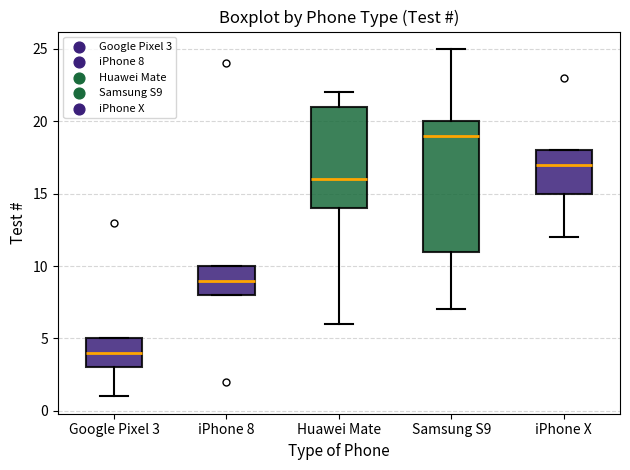

Where is the lower edge of the box for iPhone 8 on the y-axis? The values are not printed on the chart, so give them approximately, as read against the axis.

8